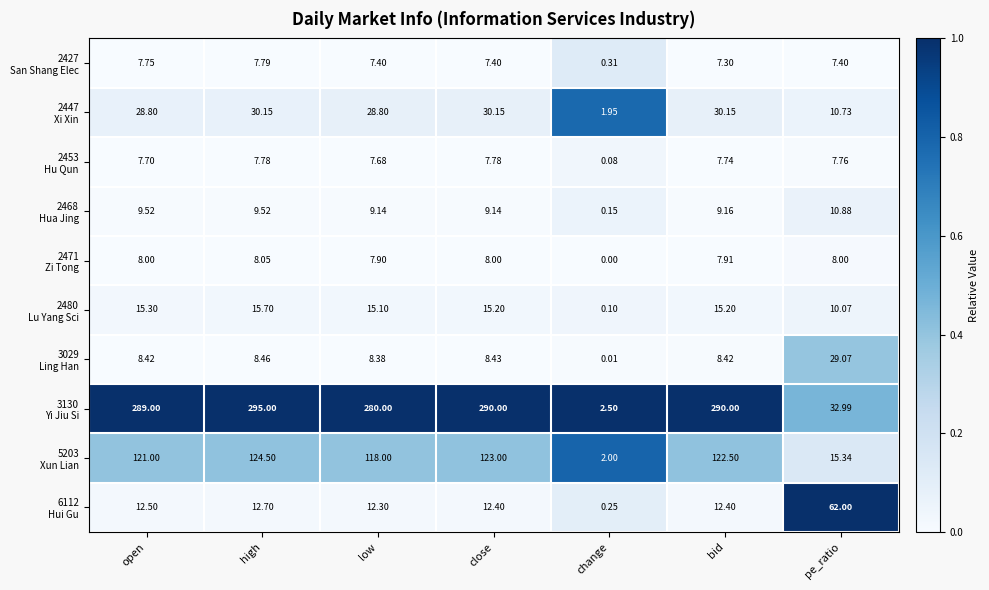

Which category has the highest value across all series?

high